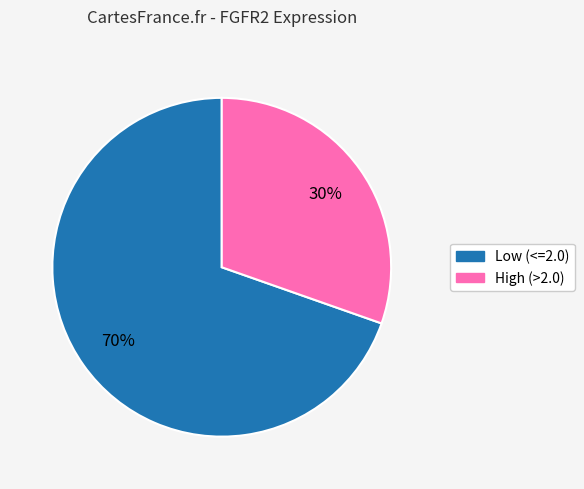

Is there a majority slice in this chart?

Yes